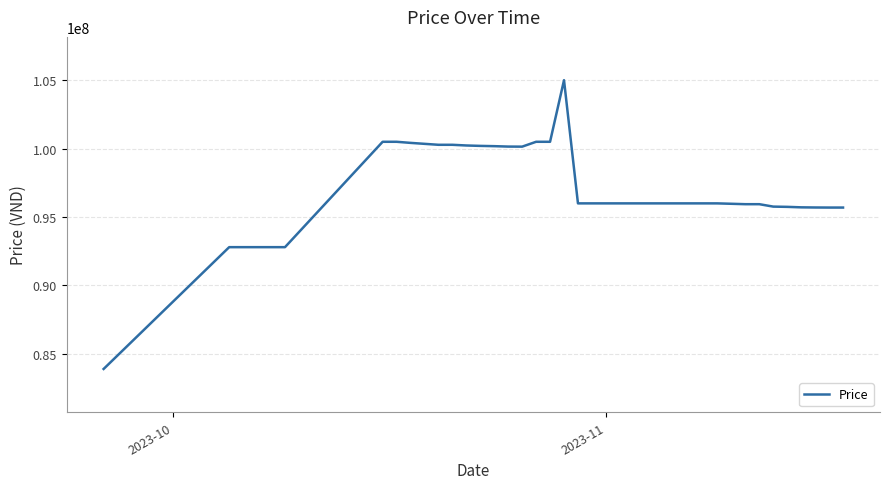

What is the minimum value shown in the chart?

83900000